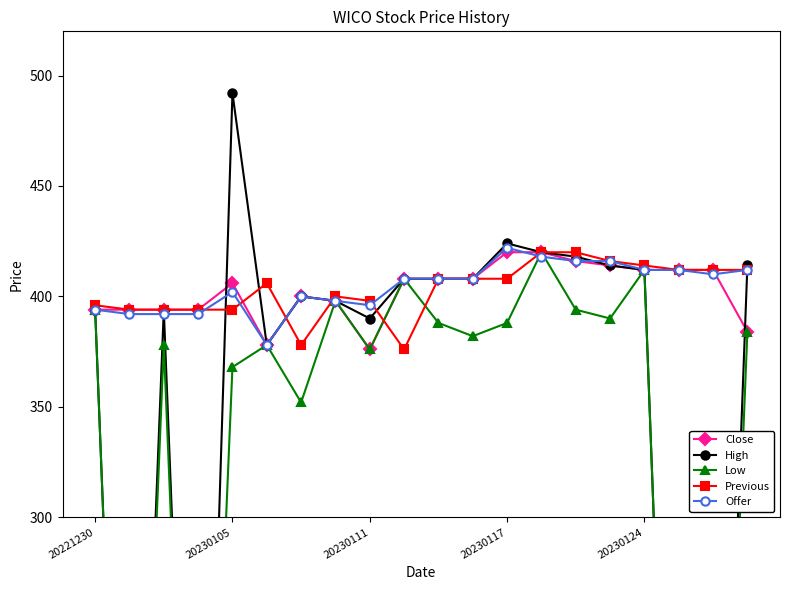

What is the value of the Low point at the 17th from the left?

412